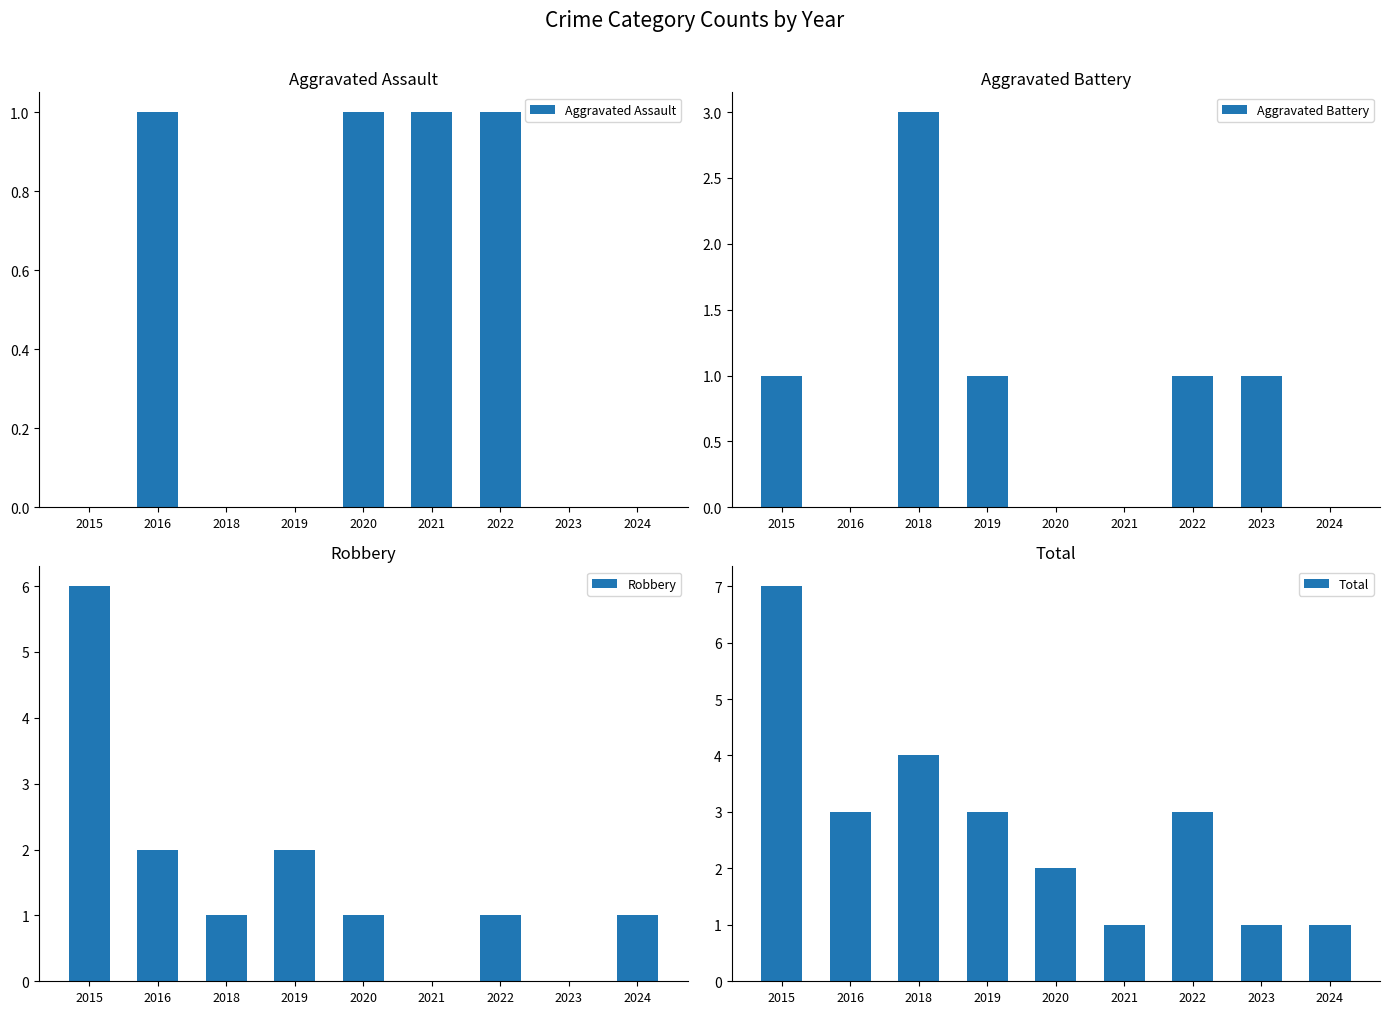

How many values in the Robbery series exceed 1?

3